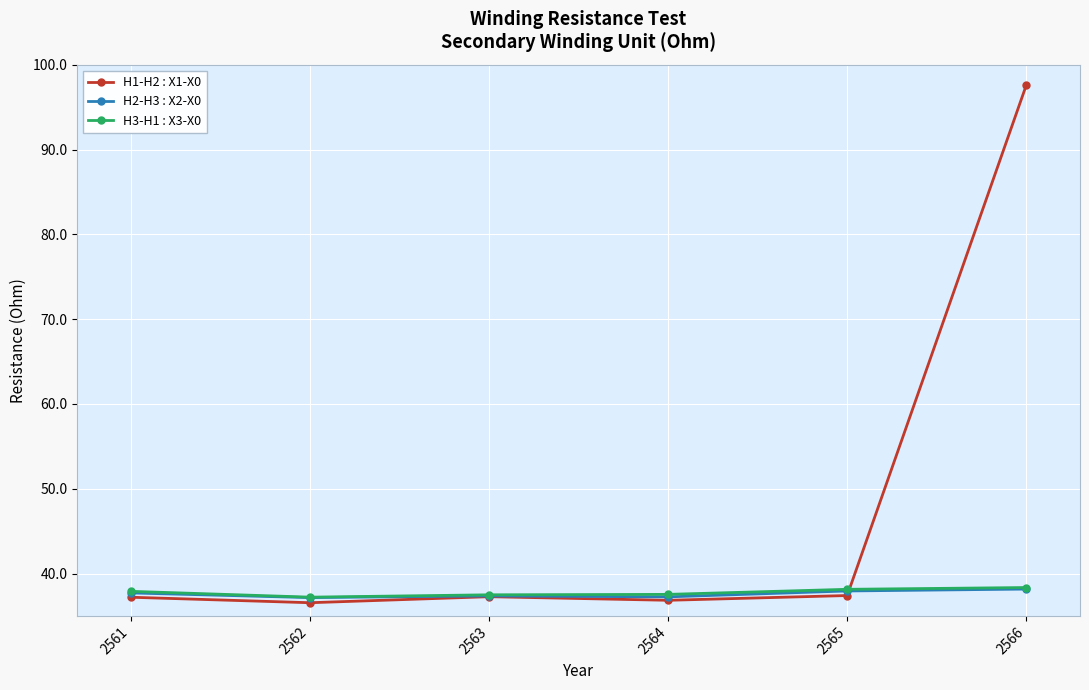

How many categories are shown in the chart?

6